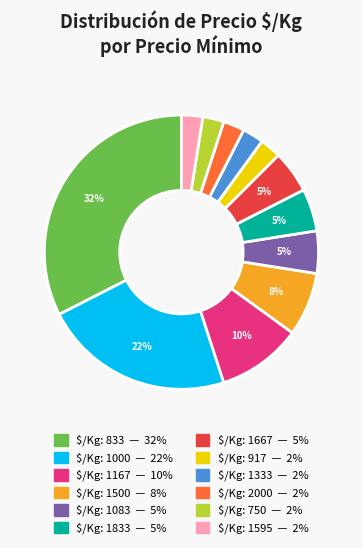

Does any single category account for the majority?

No